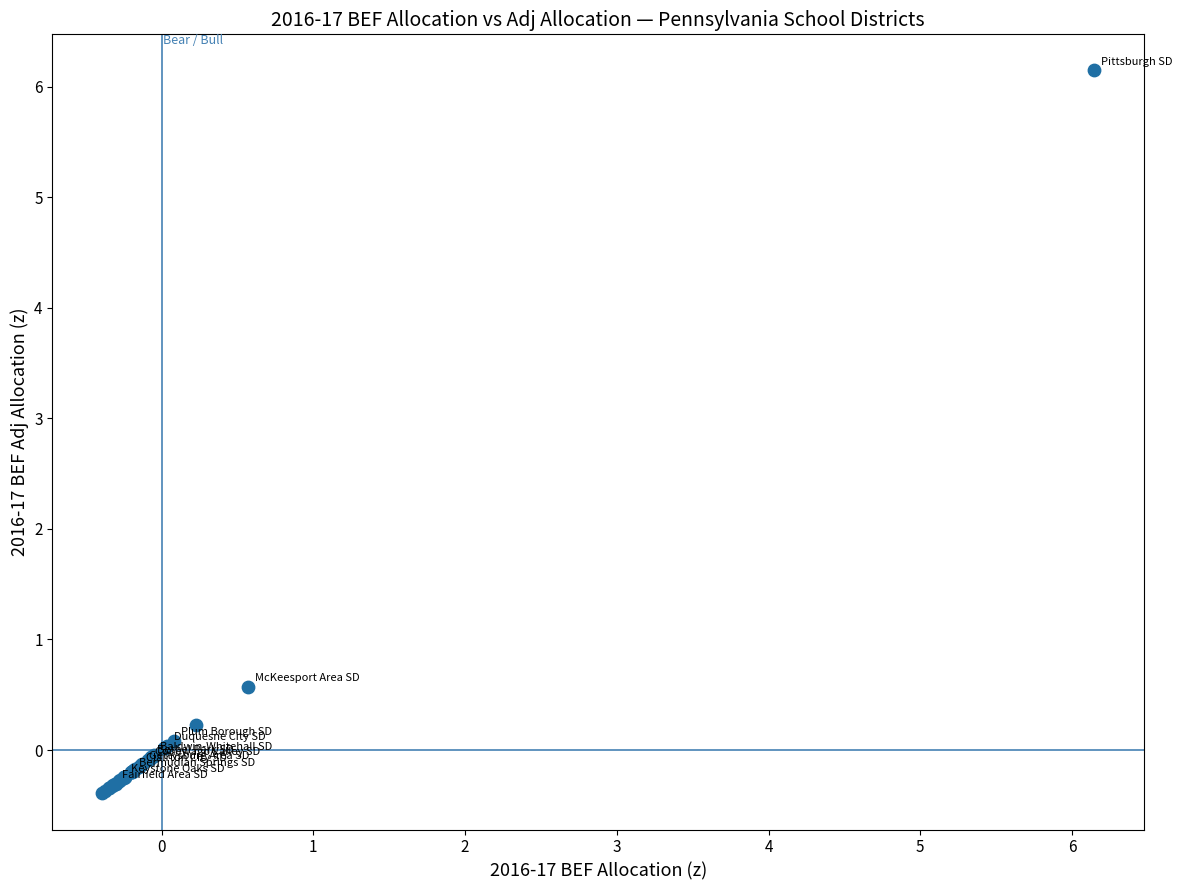

What Y value in the scatter plot is closest to 2?

0.6